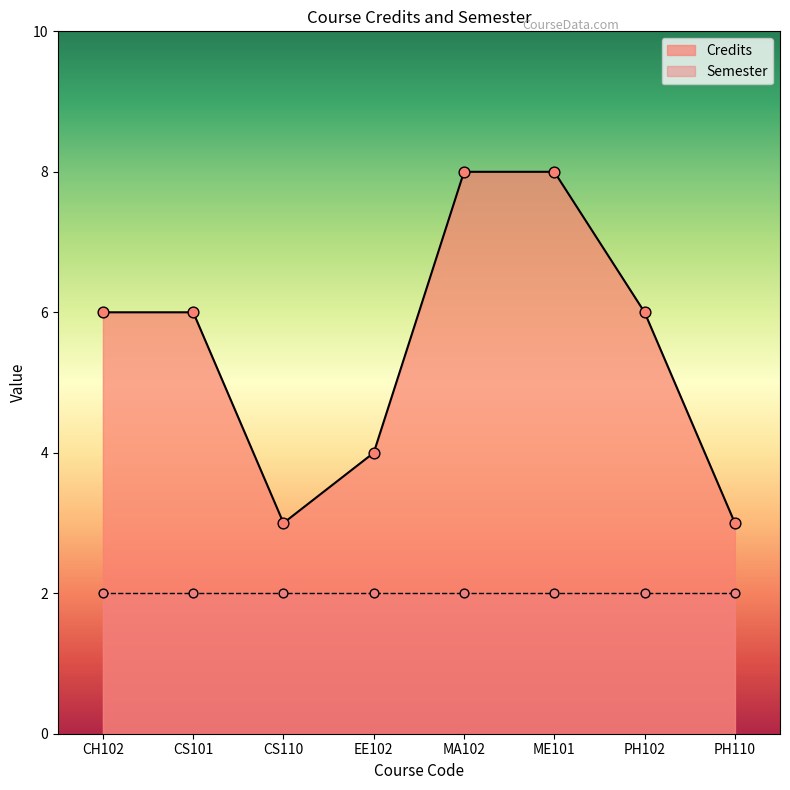

Between MA102 and CS101, which is larger?

MA102